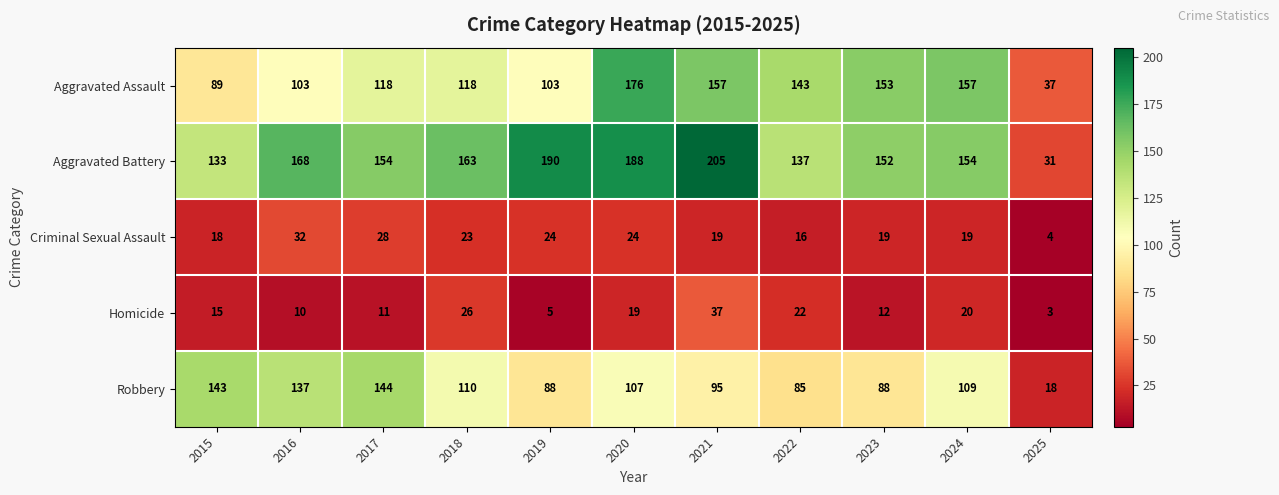

Which series has the largest range (max minus min)?

Aggravated Battery